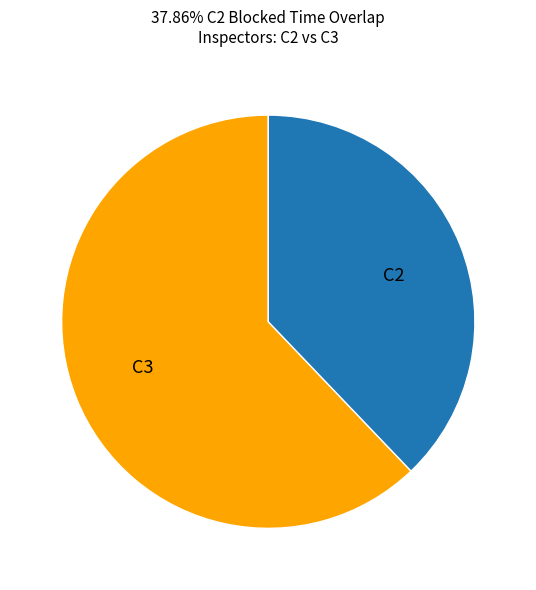

Is it true that C3 is 62% of the pie?

True